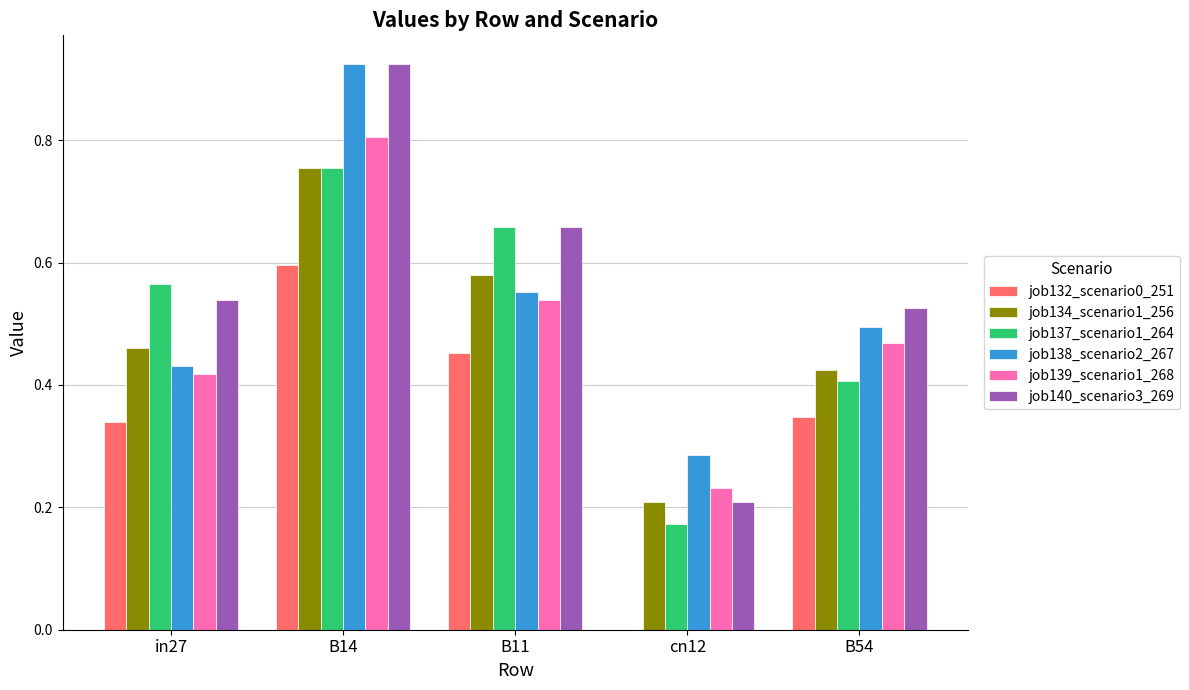

Is the value of job134_scenario1_256 at B11 greater than the value of job138_scenario2_267 at B14?

No